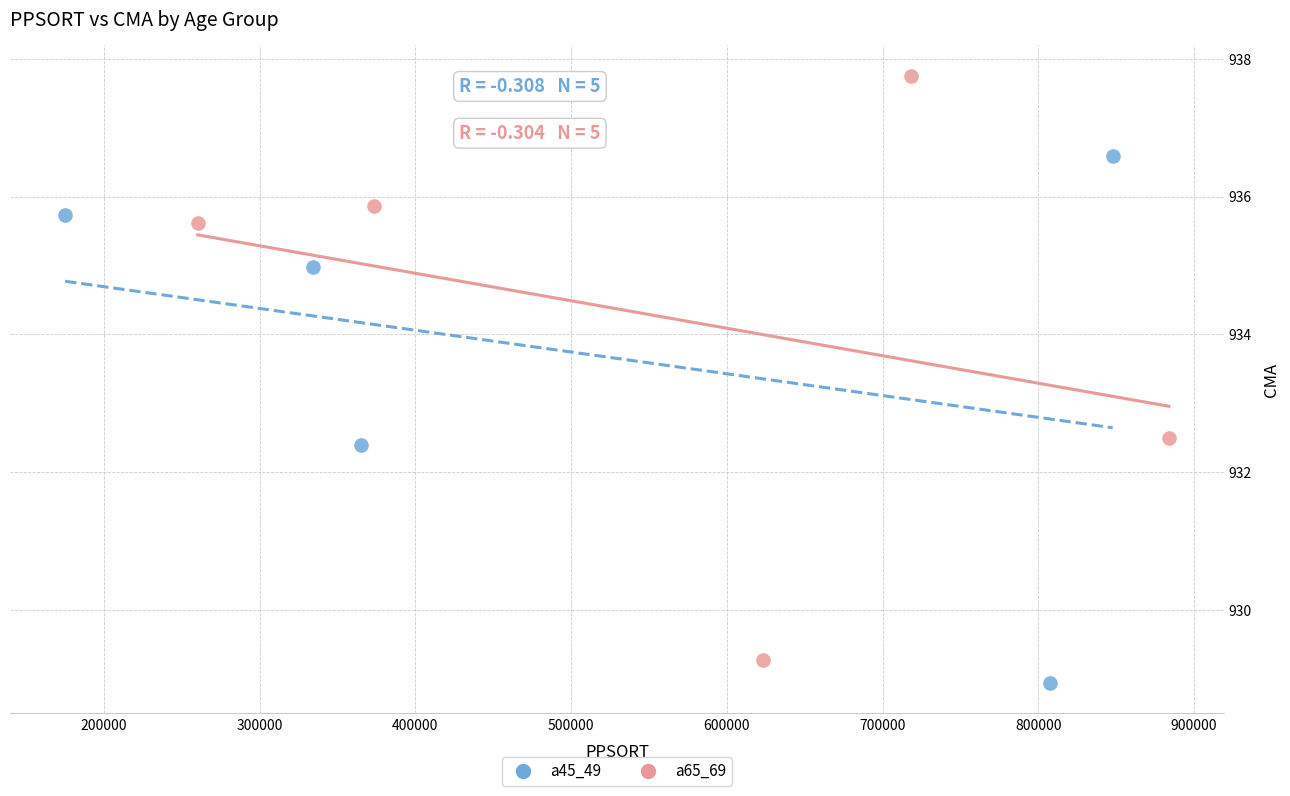

Which series reaches the maximum Y coordinate?

a65_69